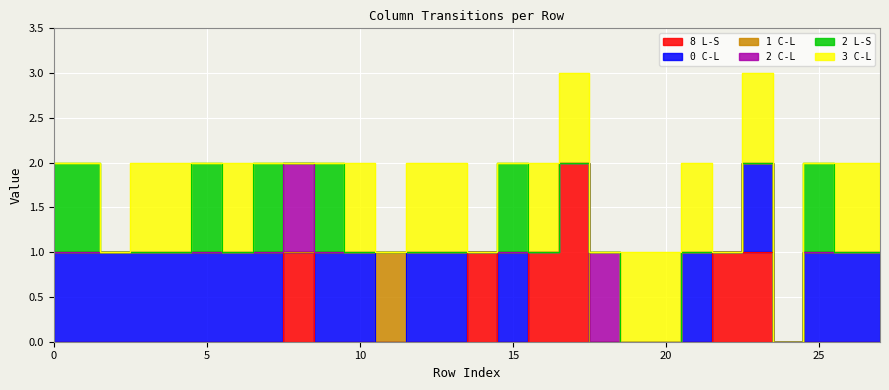

True or false: 2 C-L has a value of 0 at 19.

True